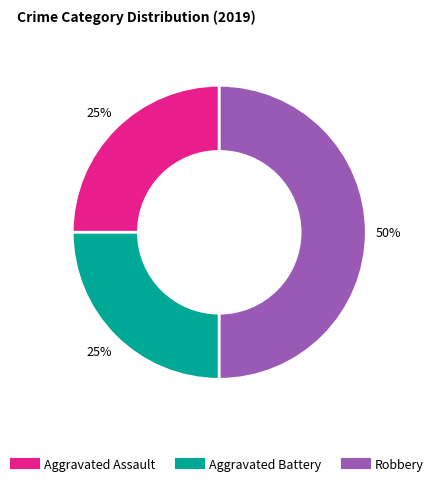

Do Aggravated Assault and Robbery together represent more than half of the pie?

Yes